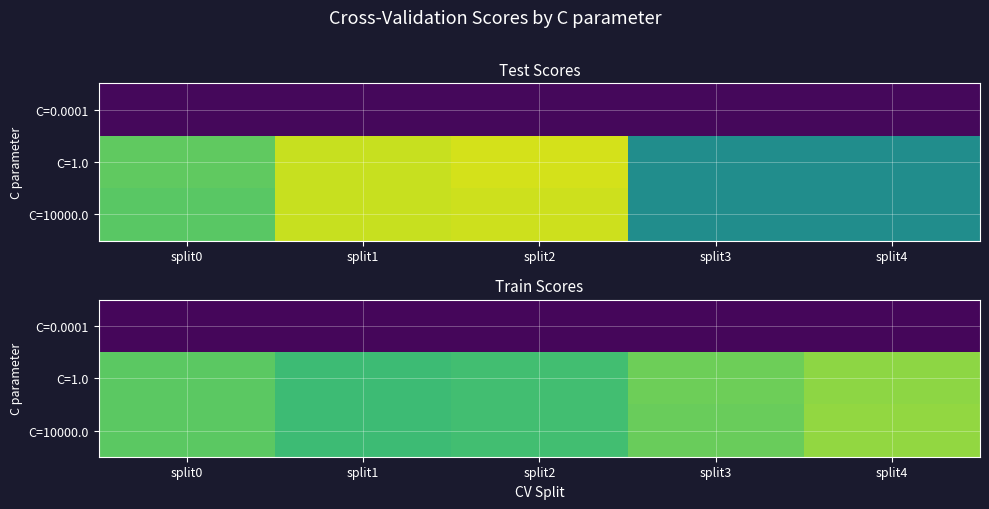

At which label does C=10000.0 reach its peak?

split4